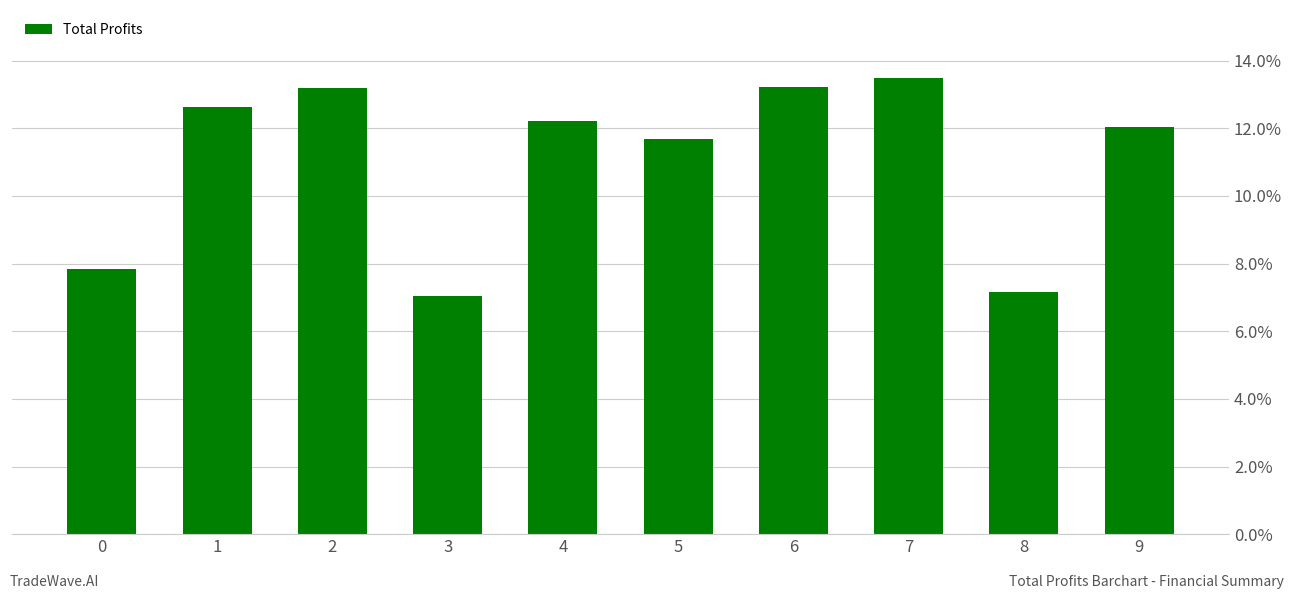

What is the sum of all values?

110.5